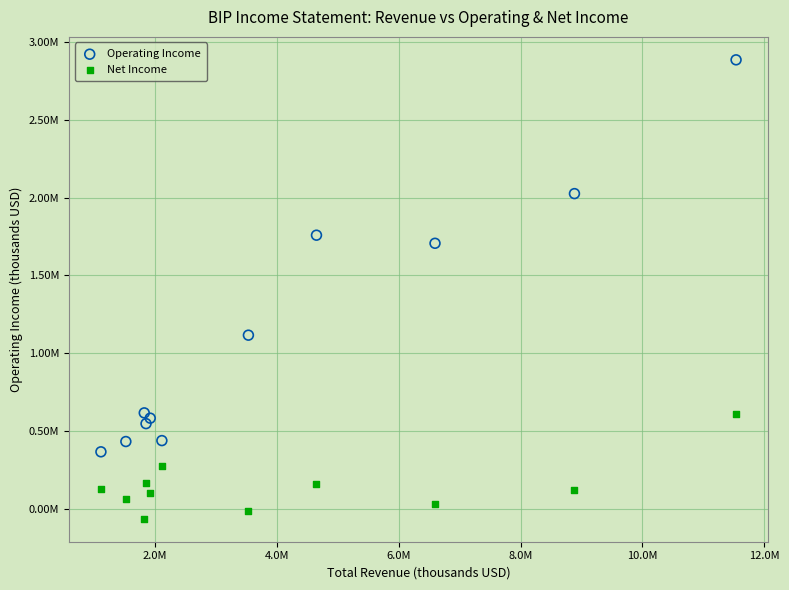

What are all the series names shown in the legend?

Operating Income, Net Income